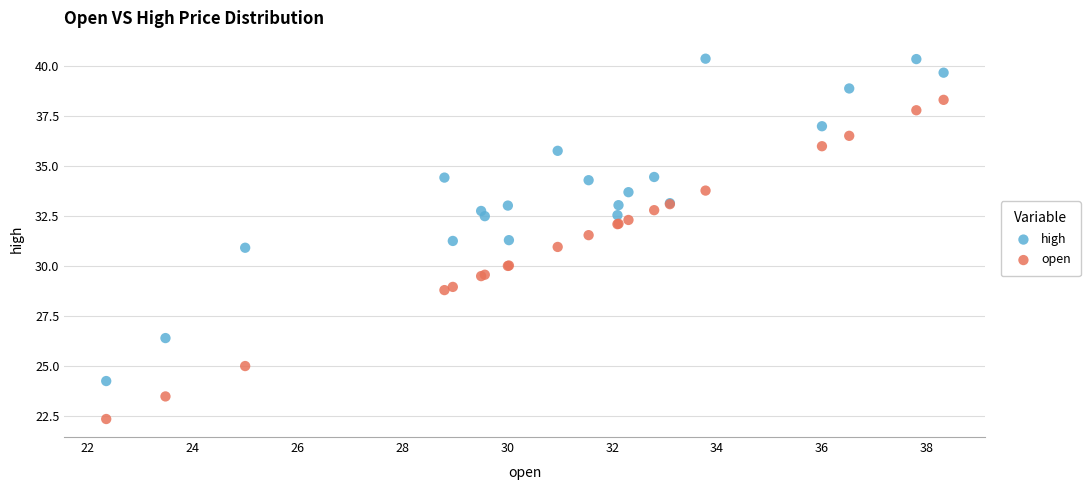

Which series has the largest Y range (max minus min)?

high